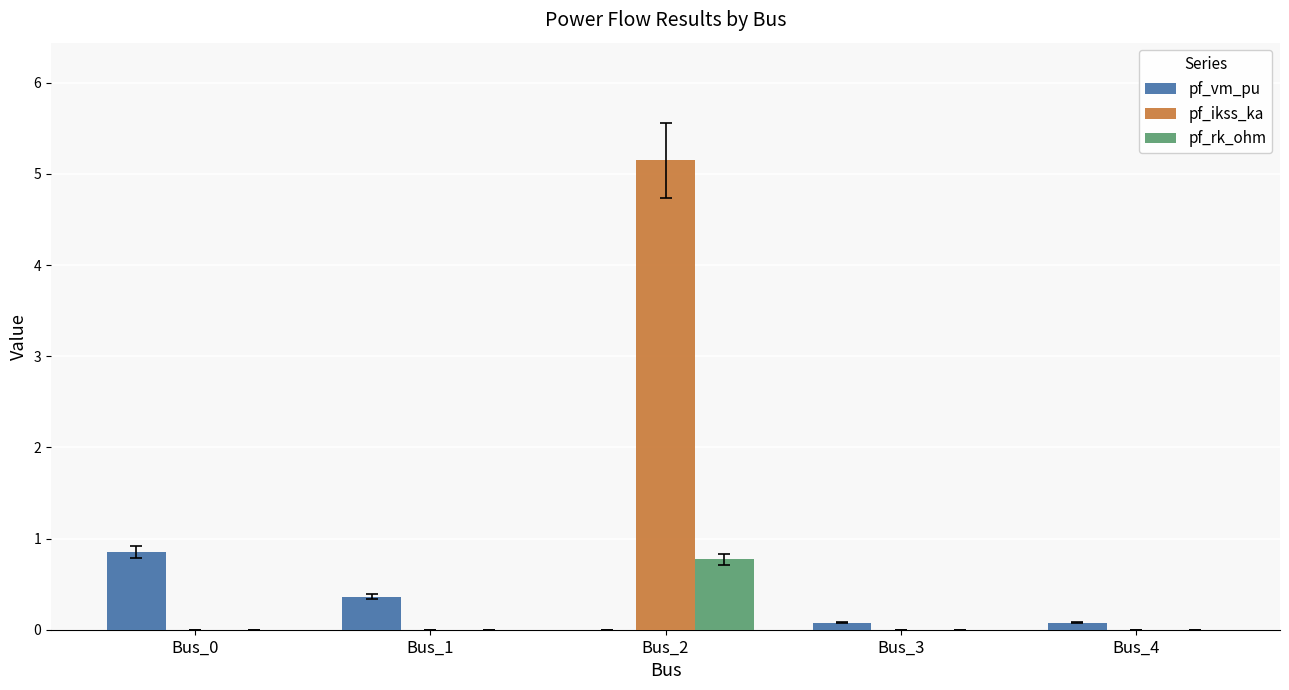

True or false: pf_ikss_ka has a value of 0.0 at Bus_4.

True